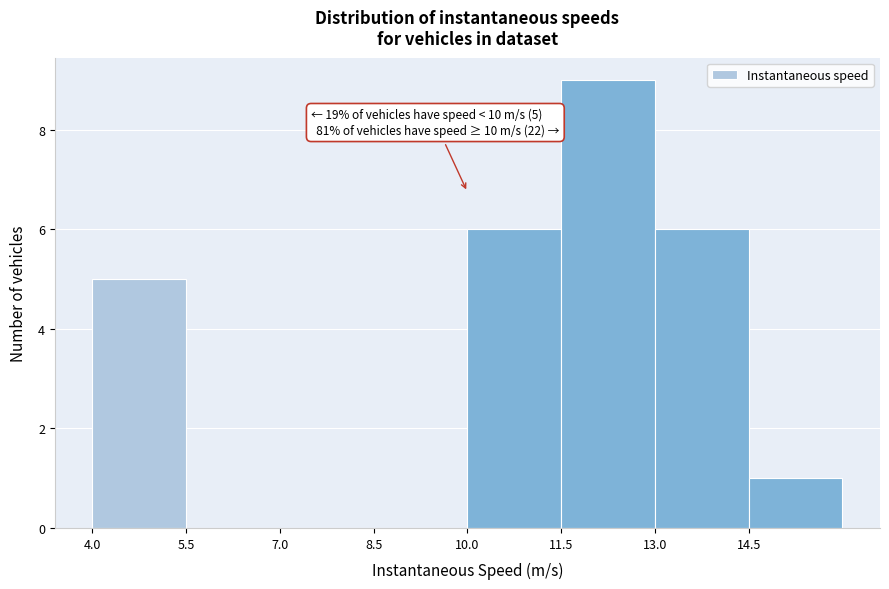

Over which range of the x-axis is the bar tallest?

11.5 to 13.0